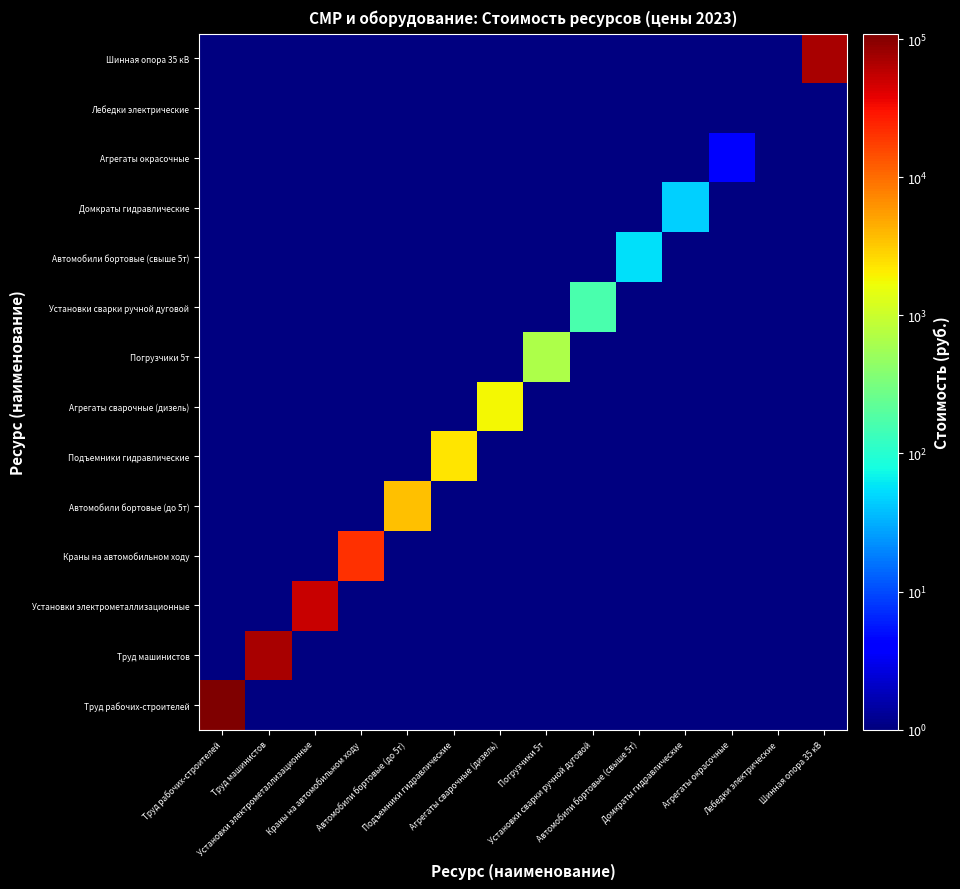

Reading left to right, transcribe all the data shown in this chart.

Труд рабочих-строителей: Труд рабочих-строителей=109679.0	Труд машинистов=0.5	Установки электрометаллизационные=0.5	Краны на автомобильном ходу=0.5	Автомобили бортовые (до 5т)=0.5	Подъемники гидравлические=0.5	Агрегаты сварочные (дизель)=0.5	Погрузчики 5т=0.5	Установки сварки ручной дуговой=0.5	Автомобили бортовые (свыше 5т)=0.5	Домкраты гидравлические=0.5	Агрегаты окрасочные=0.5	Лебедки электрические=0.5	Шинная опора 35 кВ=0.5
Труд машинистов: Труд рабочих-строителей=0.5	Труд машинистов=70661.8	Установки электрометаллизационные=0.5	Краны на автомобильном ходу=0.5	Автомобили бортовые (до 5т)=0.5	Подъемники гидравлические=0.5	Агрегаты сварочные (дизель)=0.5	Погрузчики 5т=0.5	Установки сварки ручной дуговой=0.5	Автомобили бортовые (свыше 5т)=0.5	Домкраты гидравлические=0.5	Агрегаты окрасочные=0.5	Лебедки электрические=0.5	Шинная опора 35 кВ=0.5
Установки электрометаллизационные: Труд рабочих-строителей=0.5	Труд машинистов=0.5	Установки электрометаллизационные=51771.8	Краны на автомобильном ходу=0.5	Автомобили бортовые (до 5т)=0.5	Подъемники гидравлические=0.5	Агрегаты сварочные (дизель)=0.5	Погрузчики 5т=0.5	Установки сварки ручной дуговой=0.5	Автомобили бортовые (свыше 5т)=0.5	Домкраты гидравлические=0.5	Агрегаты окрасочные=0.5	Лебедки электрические=0.5	Шинная опора 35 кВ=0.5
Краны на автомобильном ходу: Труд рабочих-строителей=0.5	Труд машинистов=0.5	Установки электрометаллизационные=0.5	Краны на автомобильном ходу=21312.9	Автомобили бортовые (до 5т)=0.5	Подъемники гидравлические=0.5	Агрегаты сварочные (дизель)=0.5	Погрузчики 5т=0.5	Установки сварки ручной дуговой=0.5	Автомобили бортовые (свыше 5т)=0.5	Домкраты гидравлические=0.5	Агрегаты окрасочные=0.5	Лебедки электрические=0.5	Шинная опора 35 кВ=0.5
Автомобили бортовые (до 5т): Труд рабочих-строителей=0.5	Труд машинистов=0.5	Установки электрометаллизационные=0.5	Краны на автомобильном ходу=0.5	Автомобили бортовые (до 5т)=3618.4	Подъемники гидравлические=0.5	Агрегаты сварочные (дизель)=0.5	Погрузчики 5т=0.5	Установки сварки ручной дуговой=0.5	Автомобили бортовые (свыше 5т)=0.5	Домкраты гидравлические=0.5	Агрегаты окрасочные=0.5	Лебедки электрические=0.5	Шинная опора 35 кВ=0.5
Подъемники гидравлические: Труд рабочих-строителей=0.5	Труд машинистов=0.5	Установки электрометаллизационные=0.5	Краны на автомобильном ходу=0.5	Автомобили бортовые (до 5т)=0.5	Подъемники гидравлические=2272.7	Агрегаты сварочные (дизель)=0.5	Погрузчики 5т=0.5	Установки сварки ручной дуговой=0.5	Автомобили бортовые (свыше 5т)=0.5	Домкраты гидравлические=0.5	Агрегаты окрасочные=0.5	Лебедки электрические=0.5	Шинная опора 35 кВ=0.5
Агрегаты сварочные (дизель): Труд рабочих-строителей=0.5	Труд машинистов=0.5	Установки электрометаллизационные=0.5	Краны на автомобильном ходу=0.5	Автомобили бортовые (до 5т)=0.5	Подъемники гидравлические=0.5	Агрегаты сварочные (дизель)=1831.7	Погрузчики 5т=0.5	Установки сварки ручной дуговой=0.5	Автомобили бортовые (свыше 5т)=0.5	Домкраты гидравлические=0.5	Агрегаты окрасочные=0.5	Лебедки электрические=0.5	Шинная опора 35 кВ=0.5
Погрузчики 5т: Труд рабочих-строителей=0.5	Труд машинистов=0.5	Установки электрометаллизационные=0.5	Краны на автомобильном ходу=0.5	Автомобили бортовые (до 5т)=0.5	Подъемники гидравлические=0.5	Агрегаты сварочные (дизель)=0.5	Погрузчики 5т=668.0	Установки сварки ручной дуговой=0.5	Автомобили бортовые (свыше 5т)=0.5	Домкраты гидравлические=0.5	Агрегаты окрасочные=0.5	Лебедки электрические=0.5	Шинная опора 35 кВ=0.5
Установки сварки ручной дуговой: Труд рабочих-строителей=0.5	Труд машинистов=0.5	Установки электрометаллизационные=0.5	Краны на автомобильном ходу=0.5	Автомобили бортовые (до 5т)=0.5	Подъемники гидравлические=0.5	Агрегаты сварочные (дизель)=0.5	Погрузчики 5т=0.5	Установки сварки ручной дуговой=163.4	Автомобили бортовые (свыше 5т)=0.5	Домкраты гидравлические=0.5	Агрегаты окрасочные=0.5	Лебедки электрические=0.5	Шинная опора 35 кВ=0.5
Автомобили бортовые (свыше 5т): Труд рабочих-строителей=0.5	Труд машинистов=0.5	Установки электрометаллизационные=0.5	Краны на автомобильном ходу=0.5	Автомобили бортовые (до 5т)=0.5	Подъемники гидравлические=0.5	Агрегаты сварочные (дизель)=0.5	Погрузчики 5т=0.5	Установки сварки ручной дуговой=0.5	Автомобили бортовые (свыше 5т)=55.4	Домкраты гидравлические=0.5	Агрегаты окрасочные=0.5	Лебедки электрические=0.5	Шинная опора 35 кВ=0.5
Домкраты гидравлические: Труд рабочих-строителей=0.5	Труд машинистов=0.5	Установки электрометаллизационные=0.5	Краны на автомобильном ходу=0.5	Автомобили бортовые (до 5т)=0.5	Подъемники гидравлические=0.5	Агрегаты сварочные (дизель)=0.5	Погрузчики 5т=0.5	Установки сварки ручной дуговой=0.5	Автомобили бортовые (свыше 5т)=0.5	Домкраты гидравлические=45.8	Агрегаты окрасочные=0.5	Лебедки электрические=0.5	Шинная опора 35 кВ=0.5
Агрегаты окрасочные: Труд рабочих-строителей=0.5	Труд машинистов=0.5	Установки электрометаллизационные=0.5	Краны на автомобильном ходу=0.5	Автомобили бортовые (до 5т)=0.5	Подъемники гидравлические=0.5	Агрегаты сварочные (дизель)=0.5	Погрузчики 5т=0.5	Установки сварки ручной дуговой=0.5	Автомобили бортовые (свыше 5т)=0.5	Домкраты гидравлические=0.5	Агрегаты окрасочные=4.3	Лебедки электрические=0.5	Шинная опора 35 кВ=0.5
Лебедки электрические: Труд рабочих-строителей=0.5	Труд машинистов=0.5	Установки электрометаллизационные=0.5	Краны на автомобильном ходу=0.5	Автомобили бортовые (до 5т)=0.5	Подъемники гидравлические=0.5	Агрегаты сварочные (дизель)=0.5	Погрузчики 5т=0.5	Установки сварки ручной дуговой=0.5	Автомобили бортовые (свыше 5т)=0.5	Домкраты гидравлические=0.5	Агрегаты окрасочные=0.5	Лебедки электрические=0.0	Шинная опора 35 кВ=0.5
Шинная опора 35 кВ: Труд рабочих-строителей=0.5	Труд машинистов=0.5	Установки электрометаллизационные=0.5	Краны на автомобильном ходу=0.5	Автомобили бортовые (до 5т)=0.5	Подъемники гидравлические=0.5	Агрегаты сварочные (дизель)=0.5	Погрузчики 5т=0.5	Установки сварки ручной дуговой=0.5	Автомобили бортовые (свыше 5т)=0.5	Домкраты гидравлические=0.5	Агрегаты окрасочные=0.5	Лебедки электрические=0.5	Шинная опора 35 кВ=69750.0